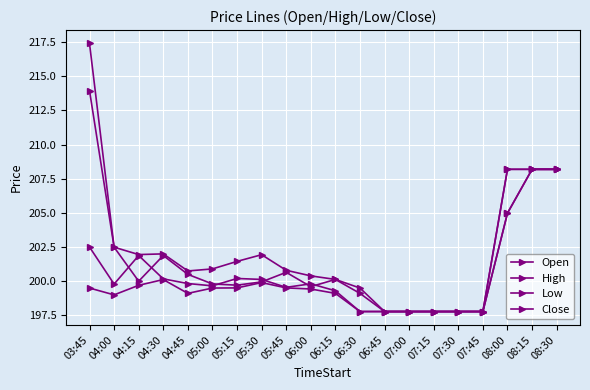

Where is the first local minimum for High?

04:15